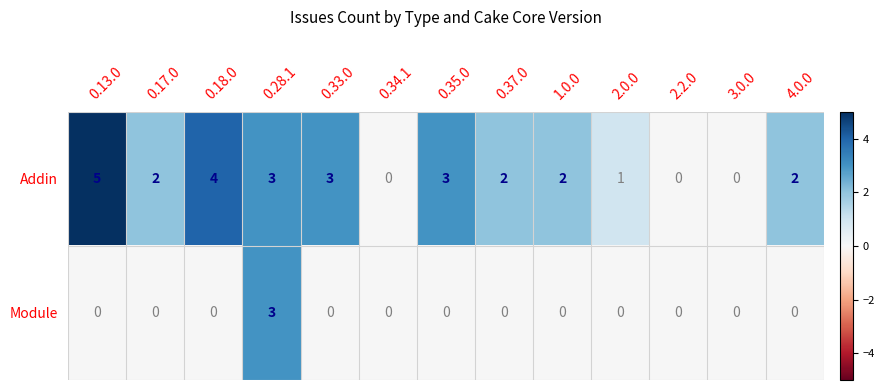

Reading right to left, transcribe all the data shown in this chart.

Addin: 4.0.0=2	3.0.0=0	2.2.0=0	2.0.0=1	1.0.0=2	0.37.0=2	0.35.0=3	0.34.1=0	0.33.0=3	0.28.1=3	0.18.0=4	0.17.0=2	0.13.0=5
Module: 4.0.0=0	3.0.0=0	2.2.0=0	2.0.0=0	1.0.0=0	0.37.0=0	0.35.0=0	0.34.1=0	0.33.0=0	0.28.1=3	0.18.0=0	0.17.0=0	0.13.0=0